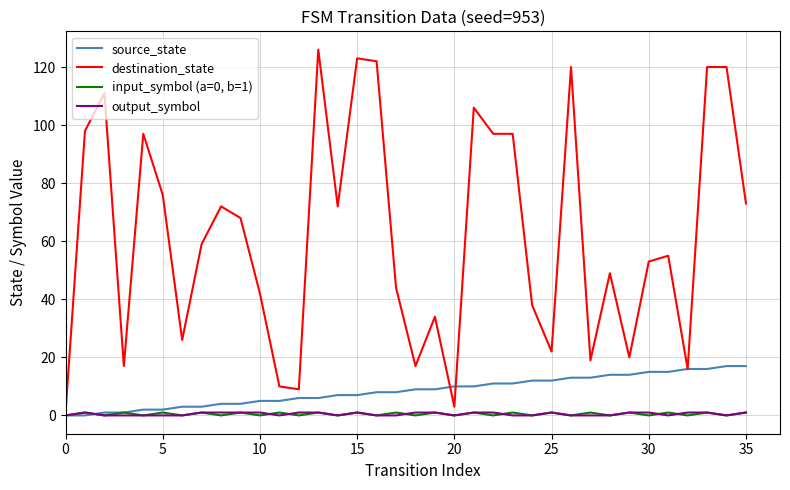

What is the maximum value shown in the chart?

126